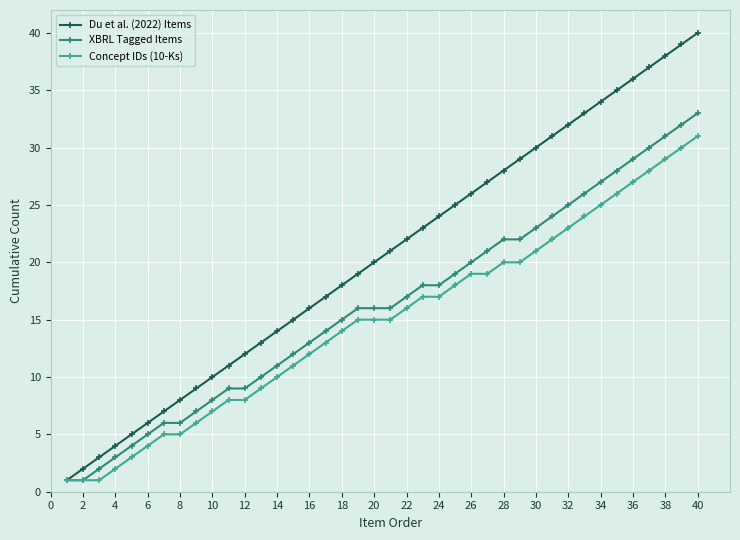

True or false: Du et al. (2022) Items has more than 0 interior local peaks.

False